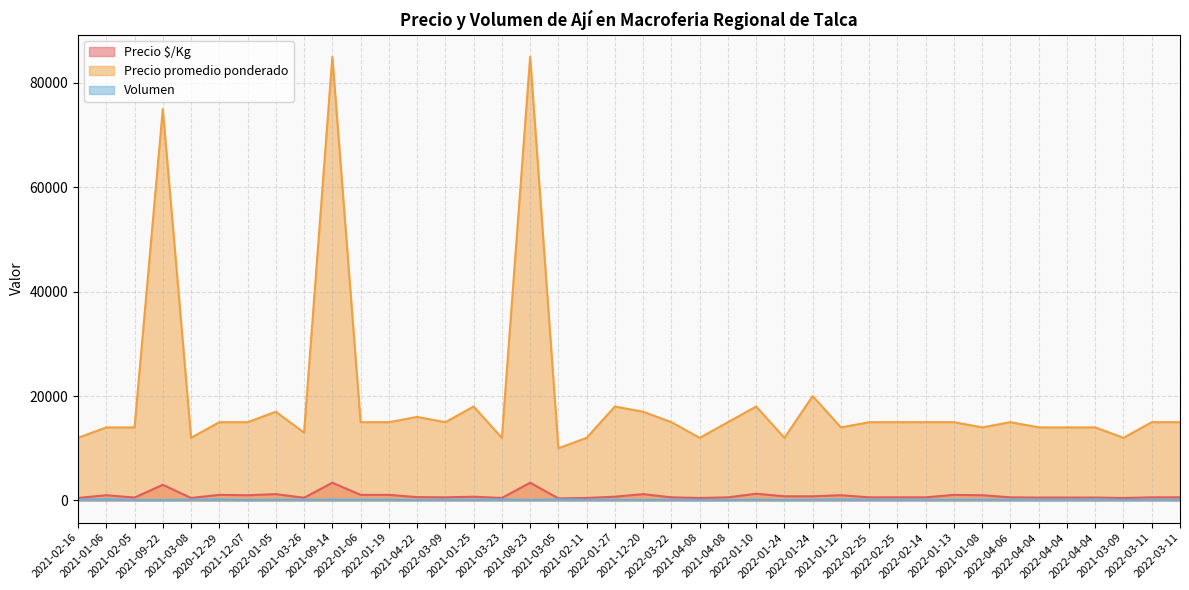

Is it true that Precio promedio ponderado equals 85000 at 2021-08-23?

True